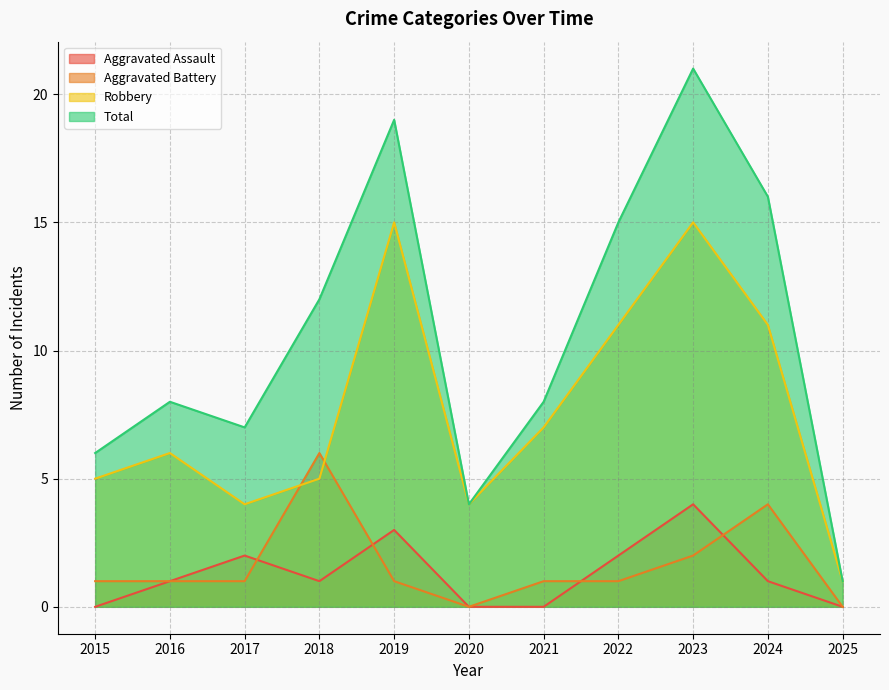

What is the spread (max minus min) of values at 2015?

6